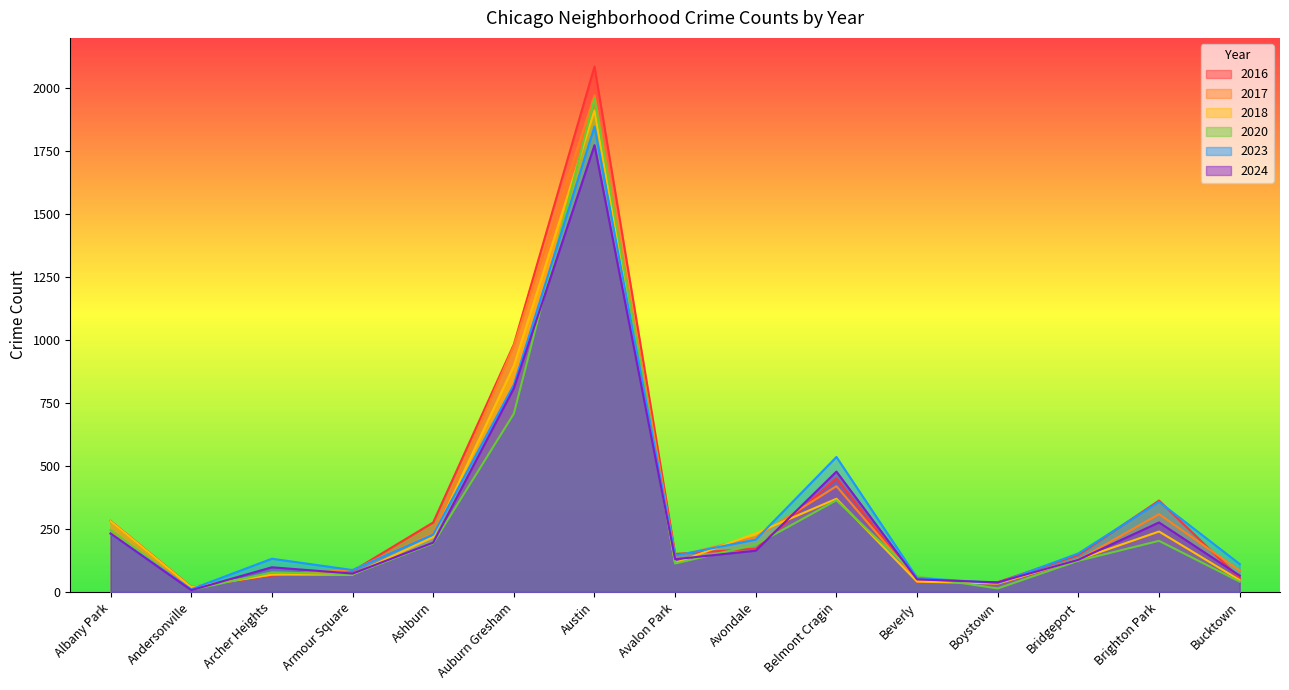

What is the approximate value of 2016 at Albany Park, to the nearest 50?

300